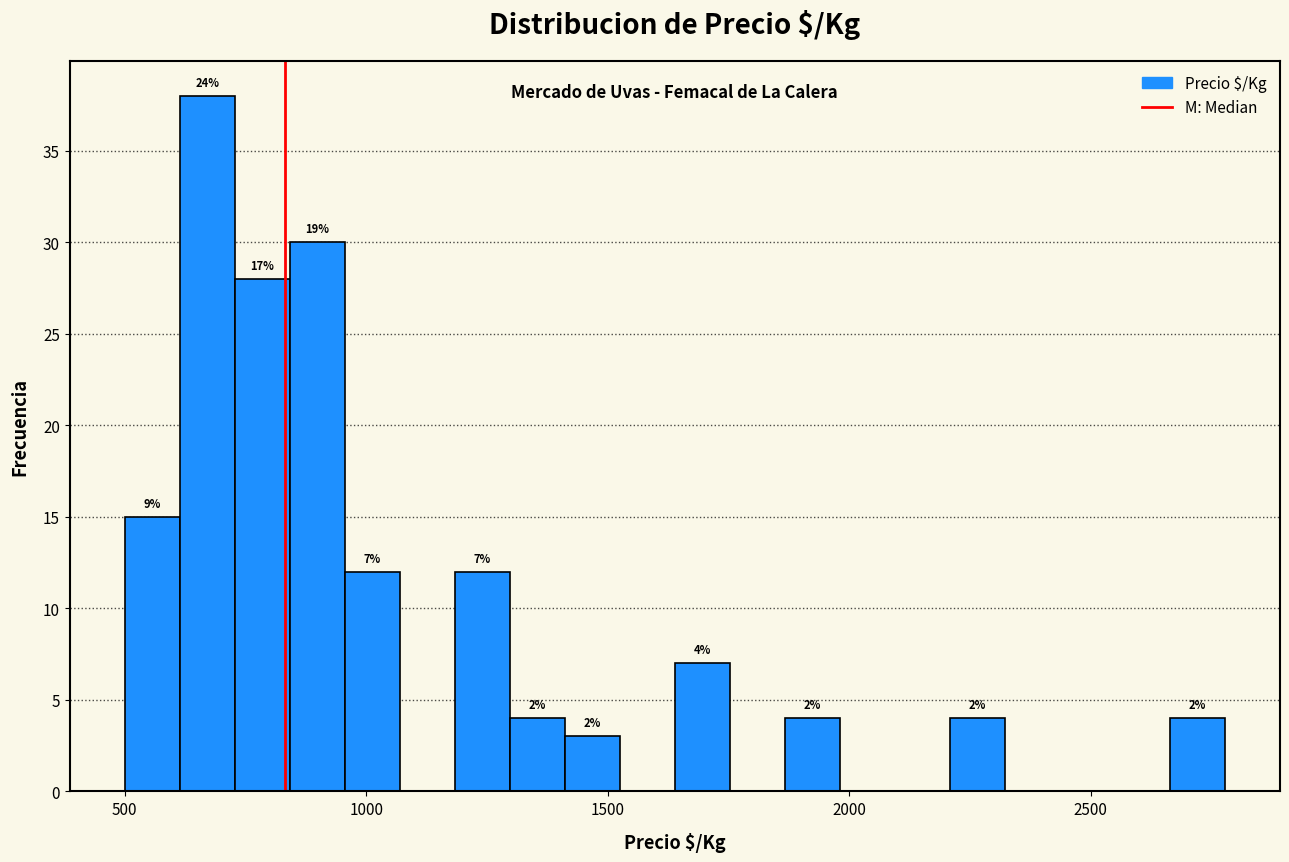

Around what value on the x-axis is the tallest bar? Give the approximate position of its centre, as read against the axis.

650